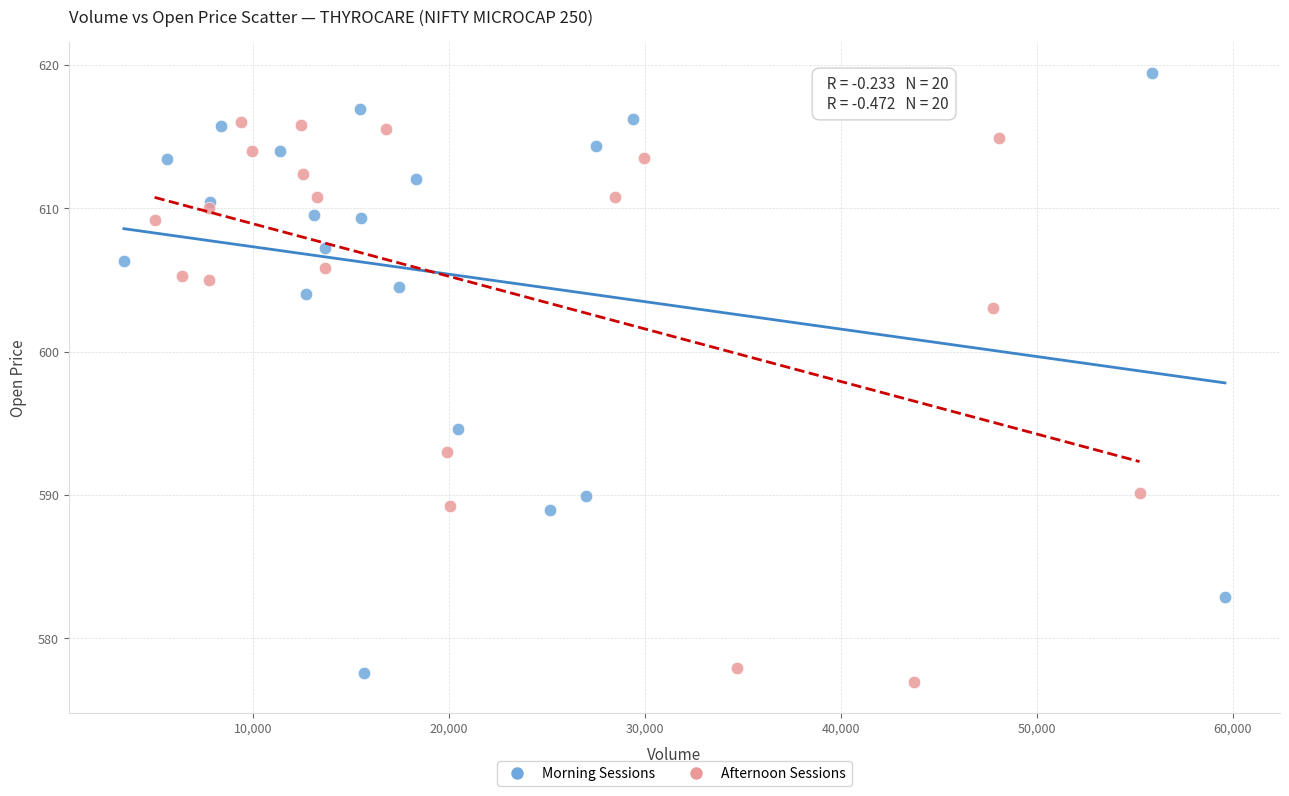

Which series reaches the maximum Y coordinate?

Morning Sessions